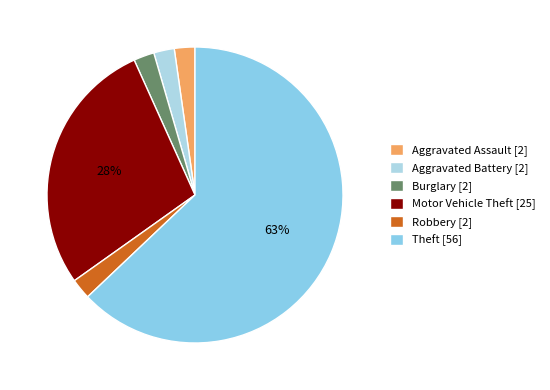

How many segments does this pie chart have?

6